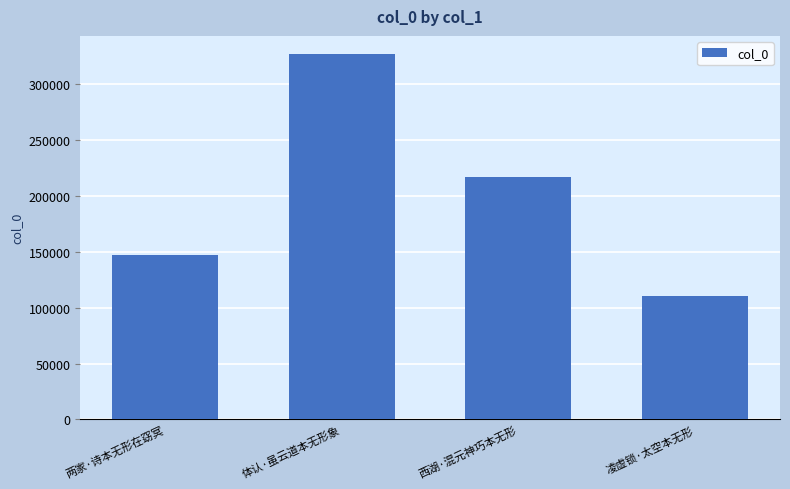

What is the greatest value displayed?

326897